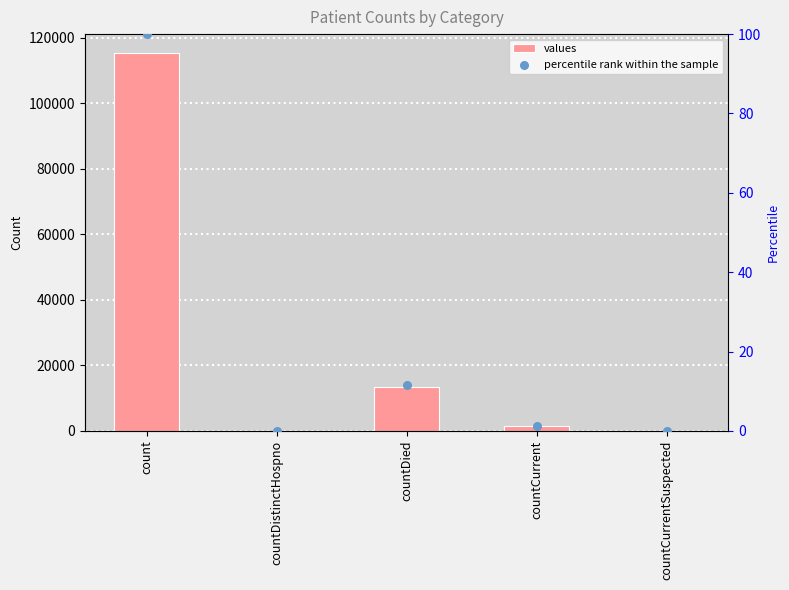

At which category is the sum across all series the highest?

count